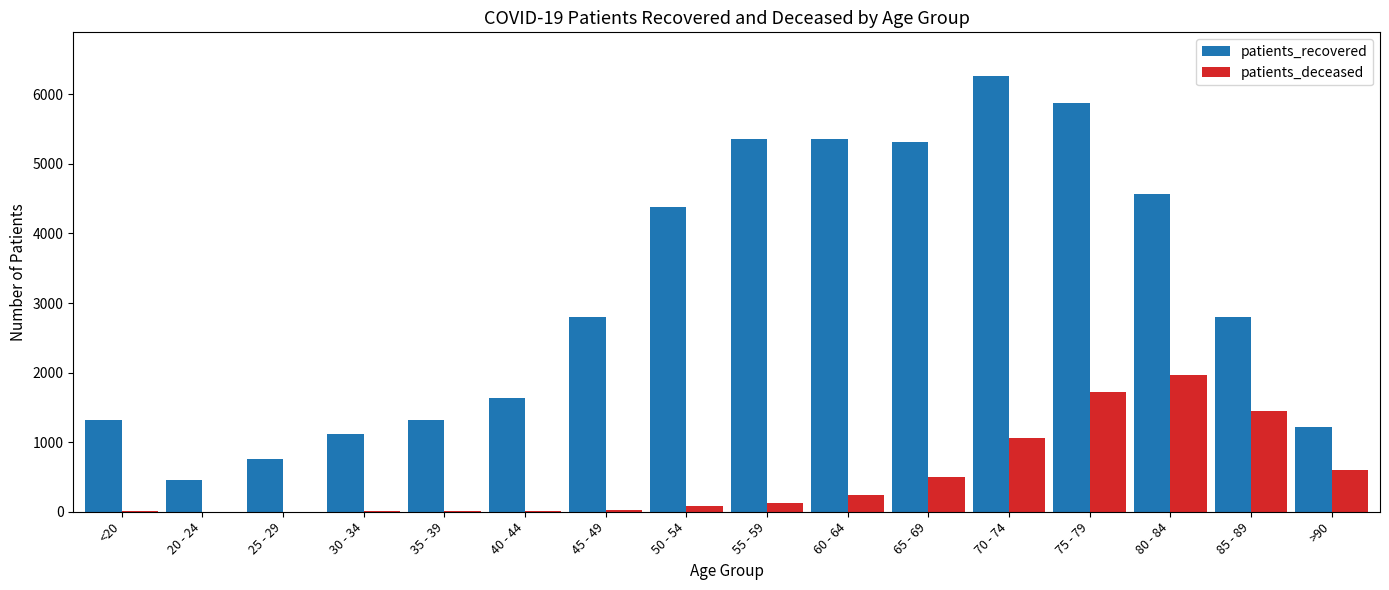

Which series has the largest total across all categories?

patients_recovered